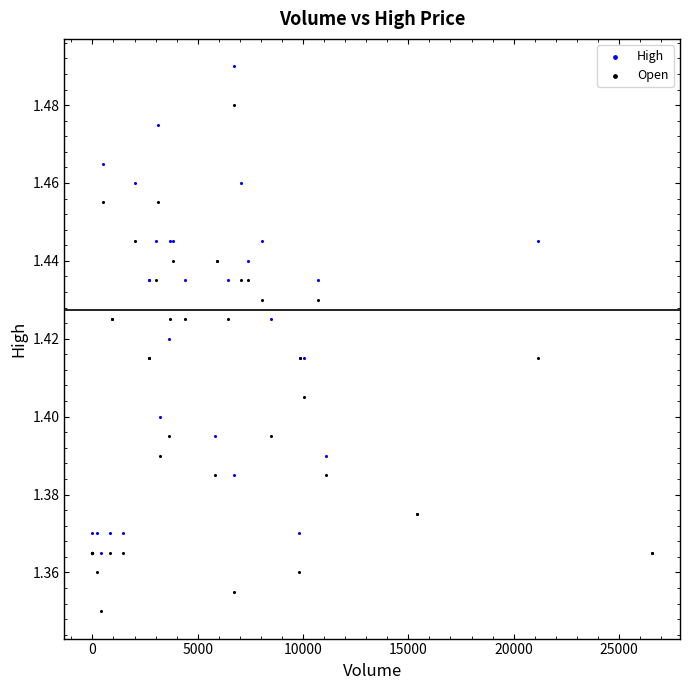

Which series has the largest Y range (max minus min)?

Open